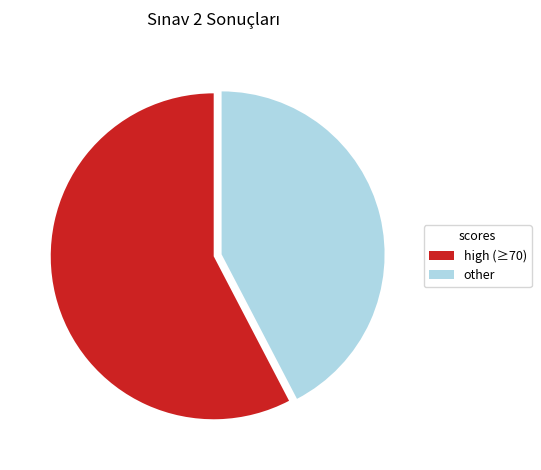

Is it true that high (≥70) is 68% of the pie?

False